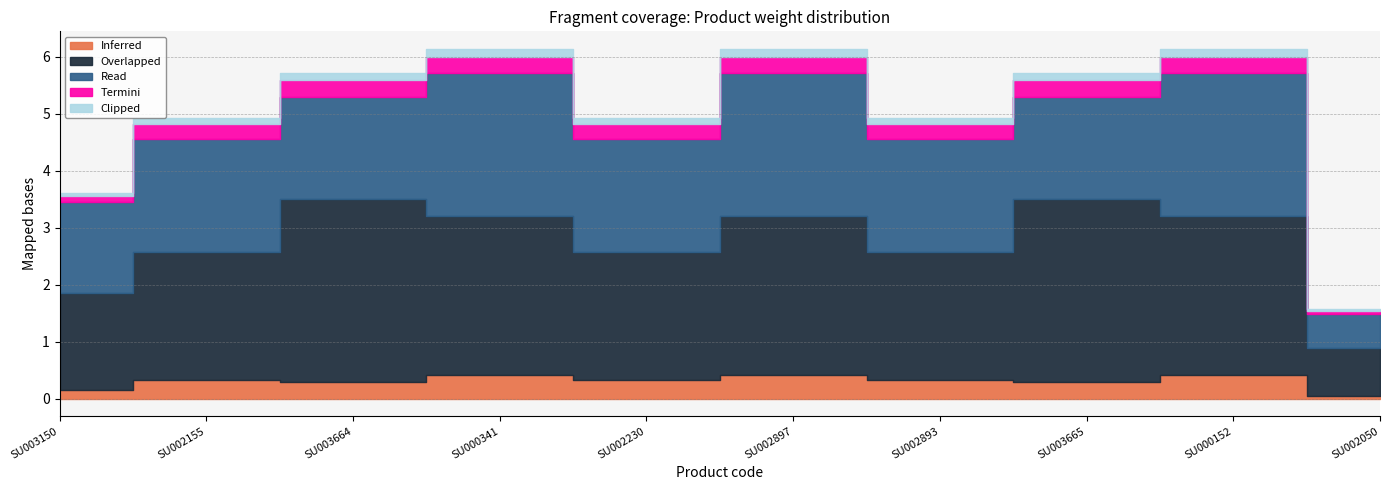

Reading left to right, list all the values displayed in this chart.

Inferred: SU003150=0.2	SU002155=0.3	SU003664=0.3	SU000341=0.4	SU002230=0.3	SU002897=0.4	SU002893=0.3	SU003665=0.3	SU000152=0.4	SU002050=0.1
Overlapped: SU003150=1.7	SU002155=2.2	SU003664=3.2	SU000341=2.8	SU002230=2.2	SU002897=2.8	SU002893=2.2	SU003665=3.2	SU000152=2.8	SU002050=0.8
Read: SU003150=1.6	SU002155=2.0	SU003664=1.8	SU000341=2.5	SU002230=2.0	SU002897=2.5	SU002893=2.0	SU003665=1.8	SU000152=2.5	SU002050=0.6
Termini: SU003150=0.1	SU002155=0.3	SU003664=0.3	SU000341=0.3	SU002230=0.3	SU002897=0.3	SU002893=0.3	SU003665=0.3	SU000152=0.3	SU002050=0.1
Clipped: SU003150=0.1	SU002155=0.1	SU003664=0.1	SU000341=0.1	SU002230=0.1	SU002897=0.1	SU002893=0.1	SU003665=0.1	SU000152=0.1	SU002050=0.0